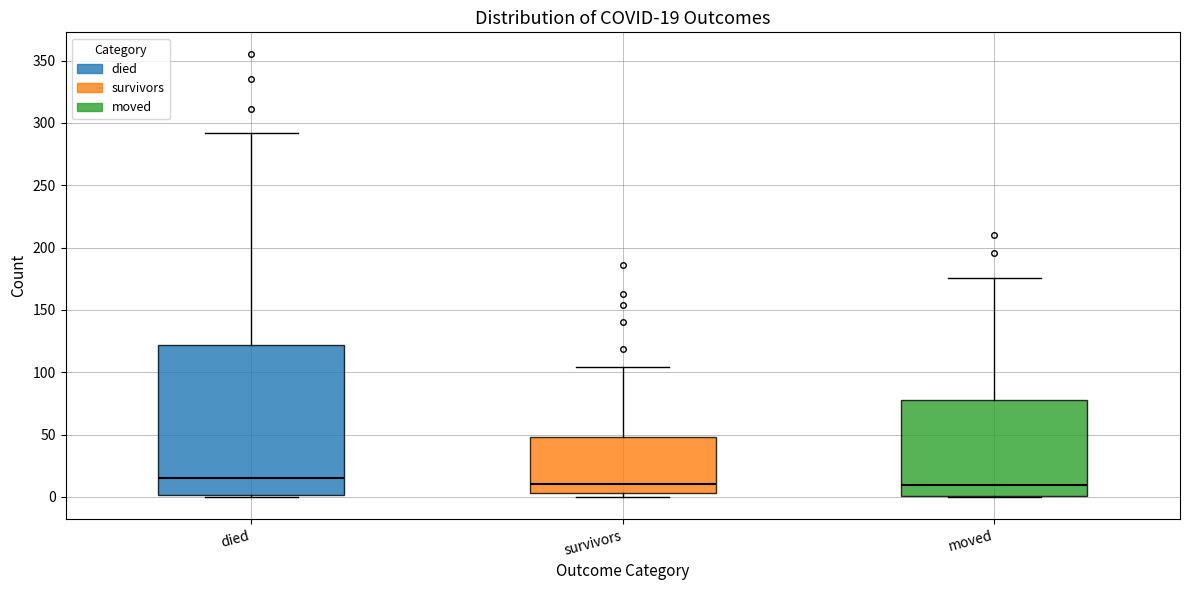

Comparing the boxes themselves (not the whiskers), which one is the tallest?

died